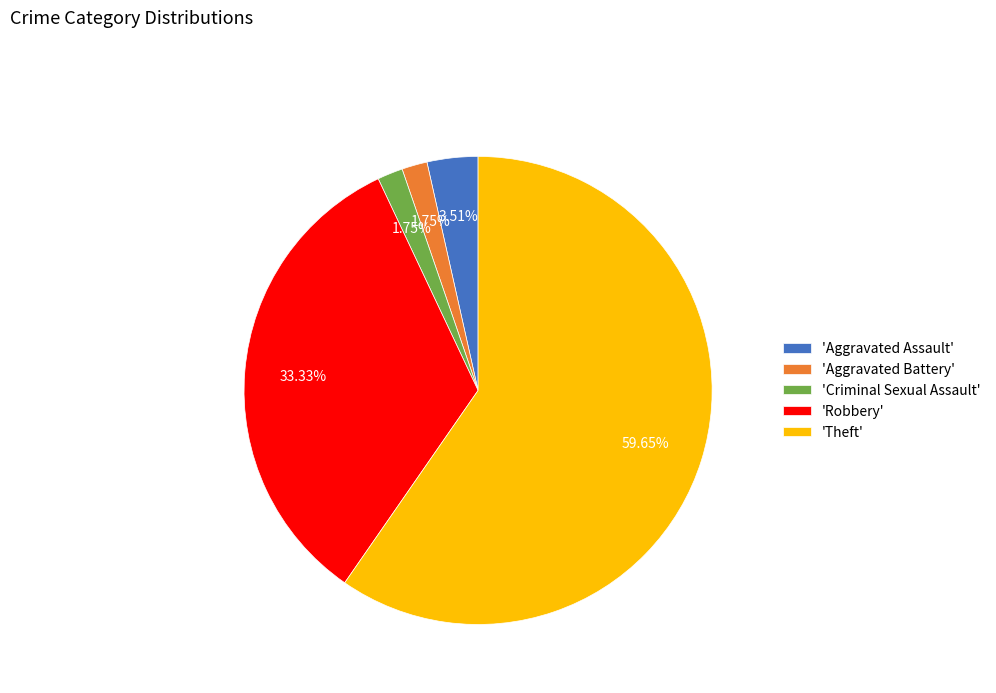

Which category accounts for the majority?

'Theft'